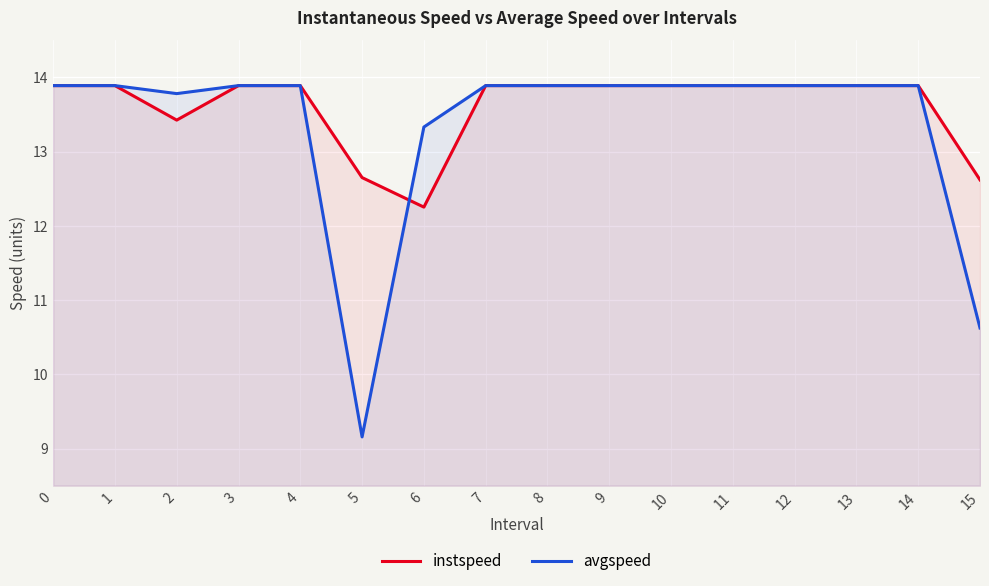

Reading left to right, extract all data points from this chart.

instspeed: 0=13.9	1=13.9	2=13.4	3=13.9	4=13.9	5=12.7	6=12.3	7=13.9	8=13.9	9=13.9	10=13.9	11=13.9	12=13.9	13=13.9	14=13.9	15=12.6
avgspeed: 0=13.9	1=13.9	2=13.8	3=13.9	4=13.9	5=9.2	6=13.3	7=13.9	8=13.9	9=13.9	10=13.9	11=13.9	12=13.9	13=13.9	14=13.9	15=10.6